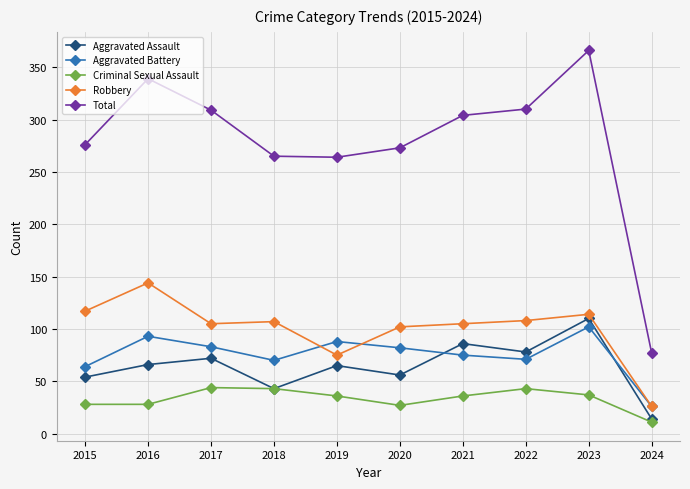

What is the highest value of the Total series?

366